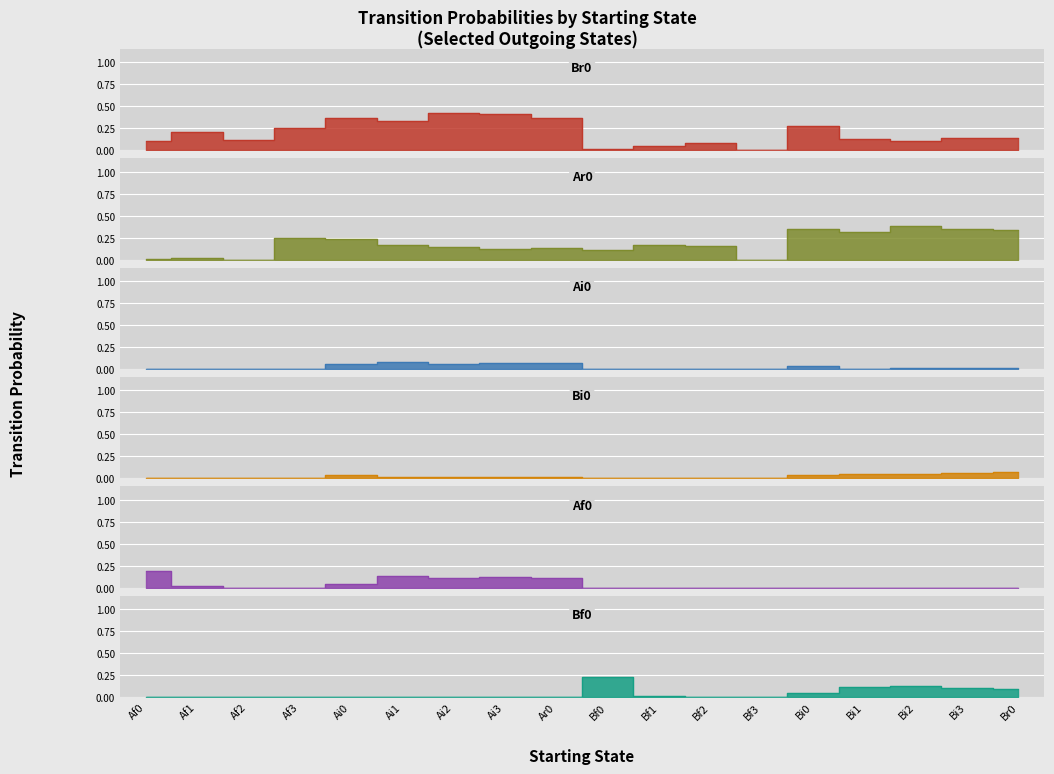

What is the total value across all series at Br0?

0.7